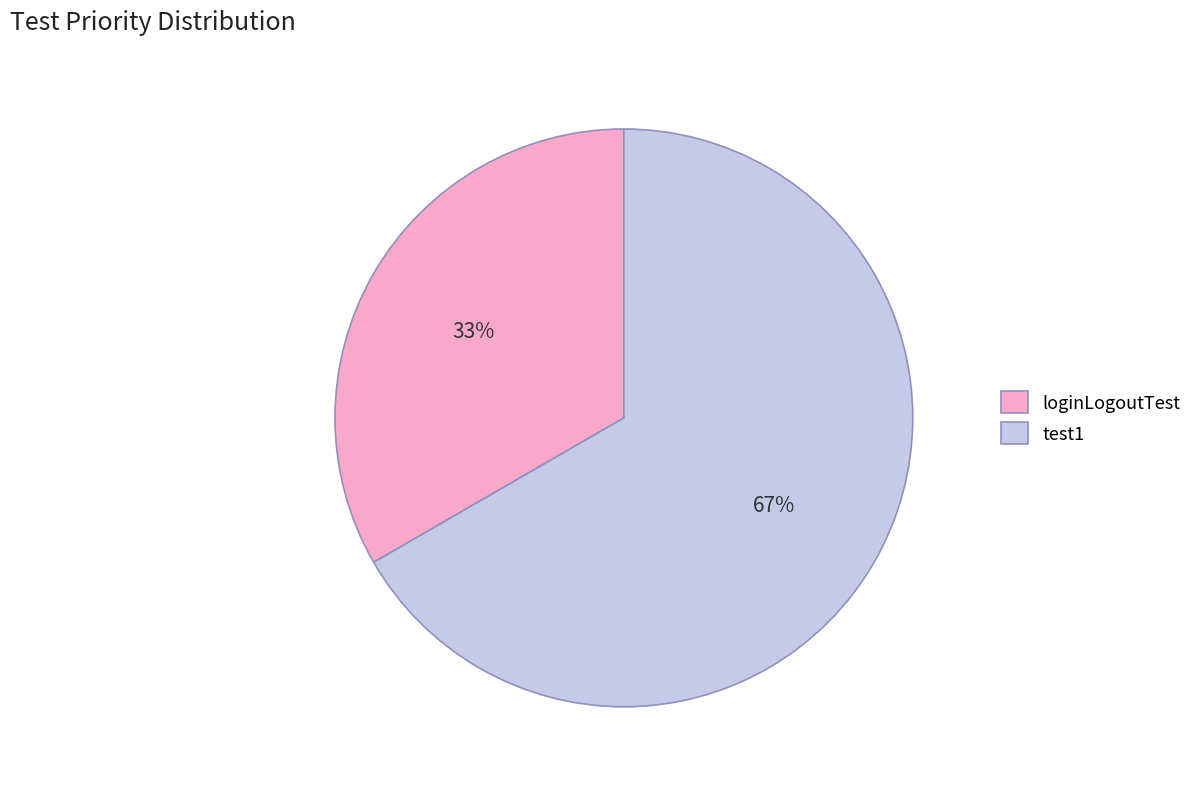

Is the sum of loginLogoutTest and test1 greater than half?

Yes